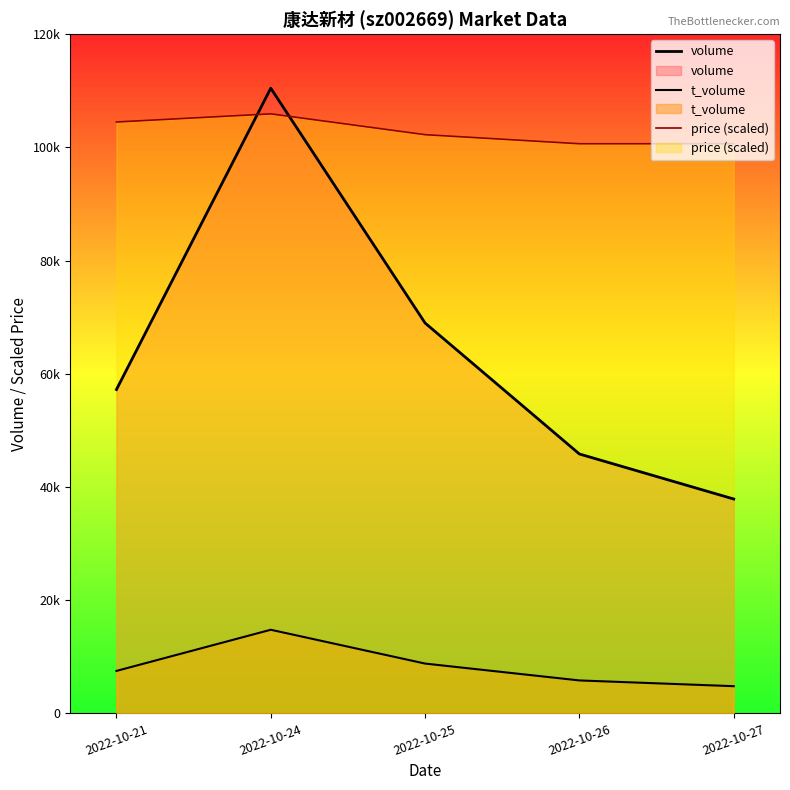

How many values in the volume series are below 57210?

2